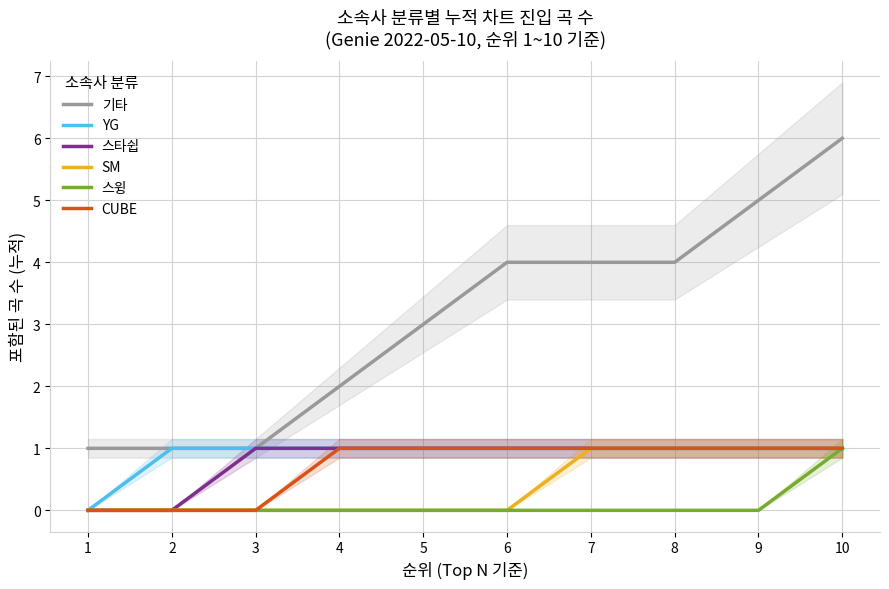

Reading left to right, what are all the values shown in this chart?

기타: 1=1	2=1	3=1	4=2	5=3	6=4	7=4	8=4	9=5	10=6
YG: 1=0	2=1	3=1	4=1	5=1	6=1	7=1	8=1	9=1	10=1
스타쉽: 1=0	2=0	3=1	4=1	5=1	6=1	7=1	8=1	9=1	10=1
SM: 1=0	2=0	3=0	4=0	5=0	6=0	7=1	8=1	9=1	10=1
스윙: 1=0	2=0	3=0	4=0	5=0	6=0	7=0	8=0	9=0	10=1
CUBE: 1=0	2=0	3=0	4=1	5=1	6=1	7=1	8=1	9=1	10=1